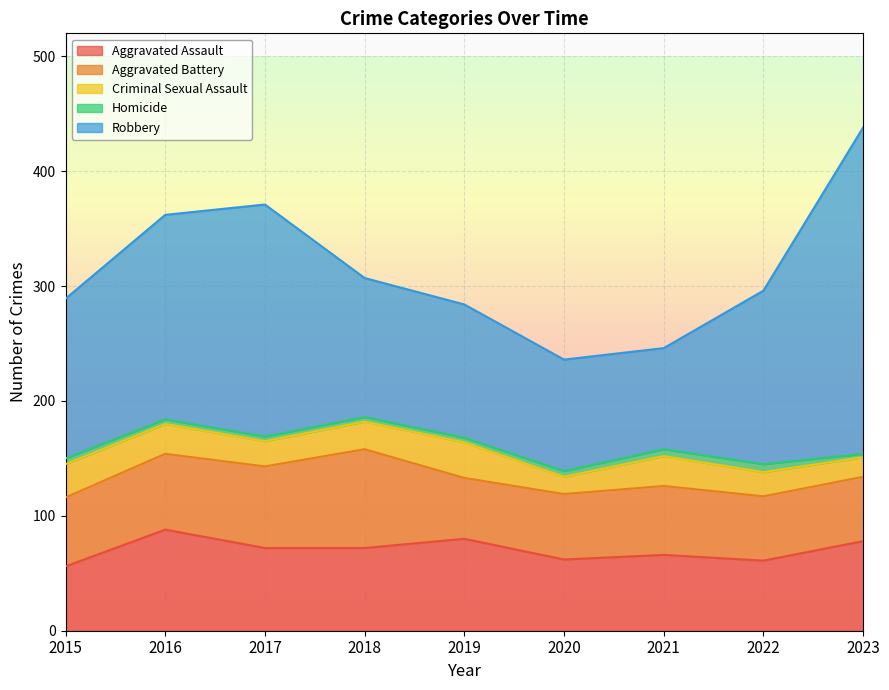

The Robbery series shows 174 at 2018. True or false?

False